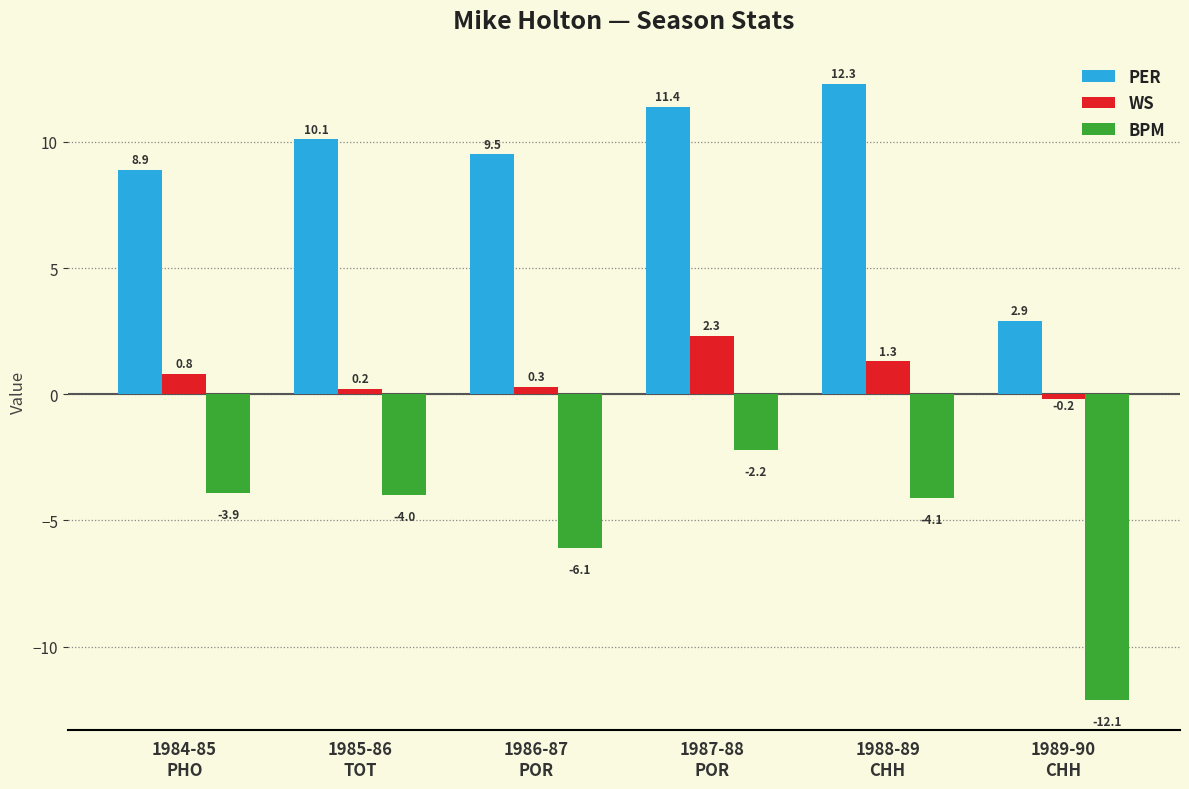

List the series in order of their overall mean, highest first.

PER, WS, BPM